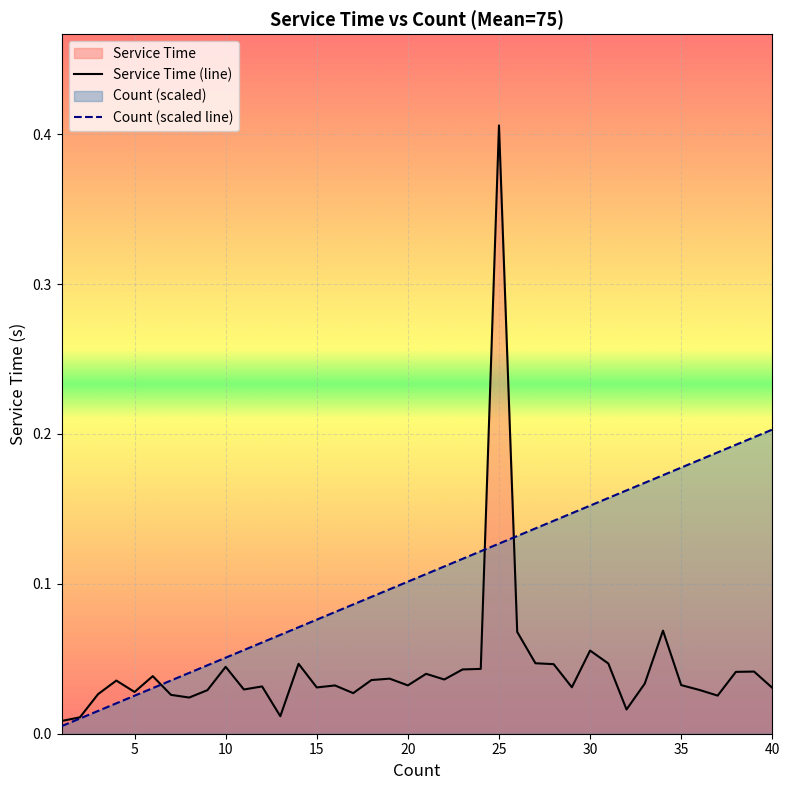

How many interior local peaks does the Service Time (line) series have?

12